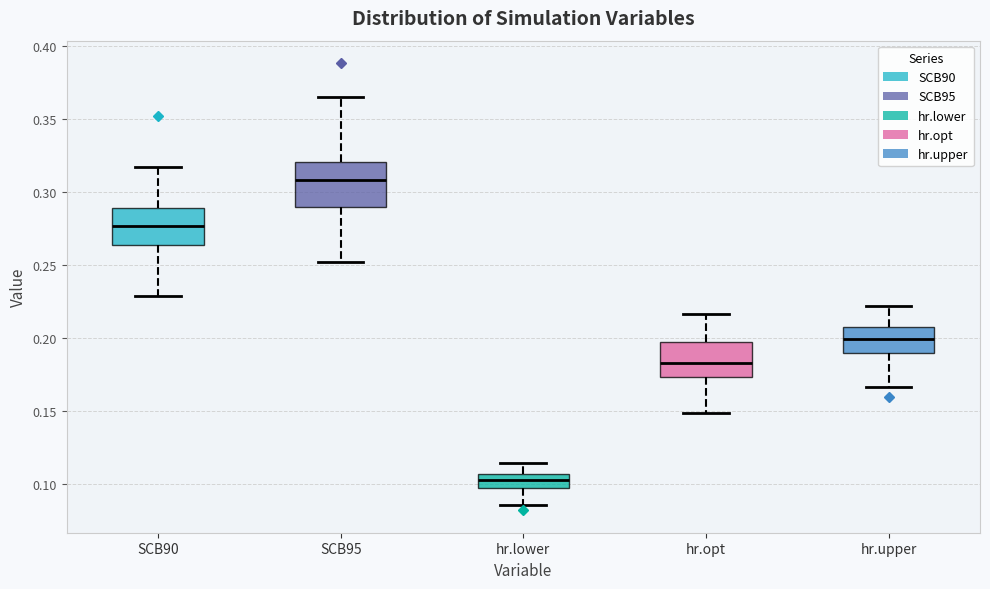

Reading left to right, transcribe this box plot: for each box, give where its median line is, the range the box spans, and where its two whiskers end, as read against the y-axis. The values are not printed on the chart, so give them approximately, as read against the axis.

SCB90: median 0.275, box 0.265 to 0.290, whiskers 0.230 to 0.315
SCB95: median 0.310, box 0.290 to 0.320, whiskers 0.250 to 0.365
hr.lower: median 0.100, box 0.095 to 0.105, whiskers 0.085 to 0.115
hr.opt: median 0.185, box 0.175 to 0.195, whiskers 0.150 to 0.215
hr.upper: median 0.200, box 0.190 to 0.210, whiskers 0.165 to 0.220